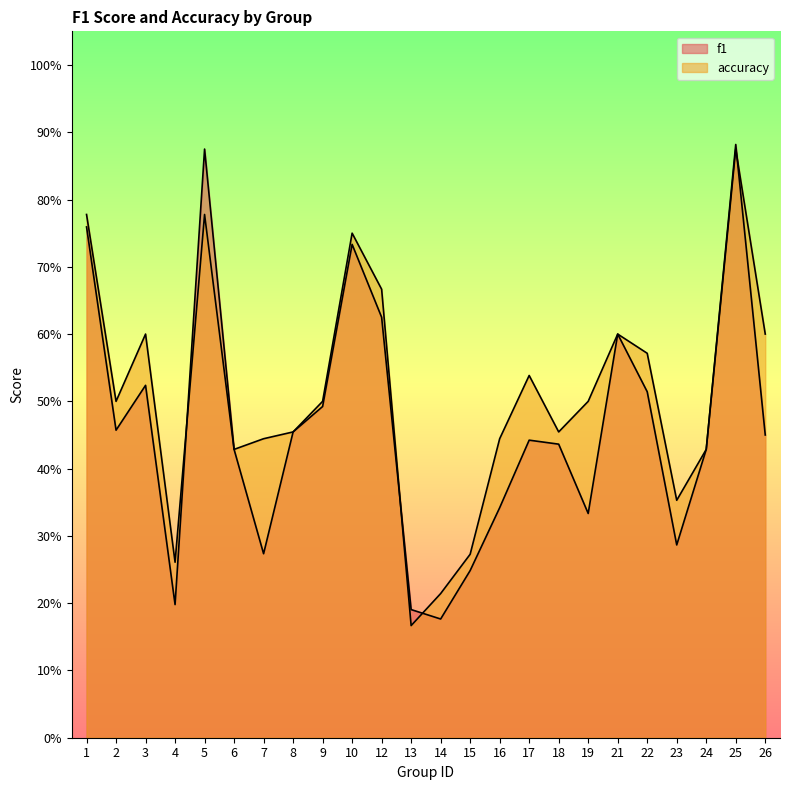

What is the maximum value shown in the chart?

0.9